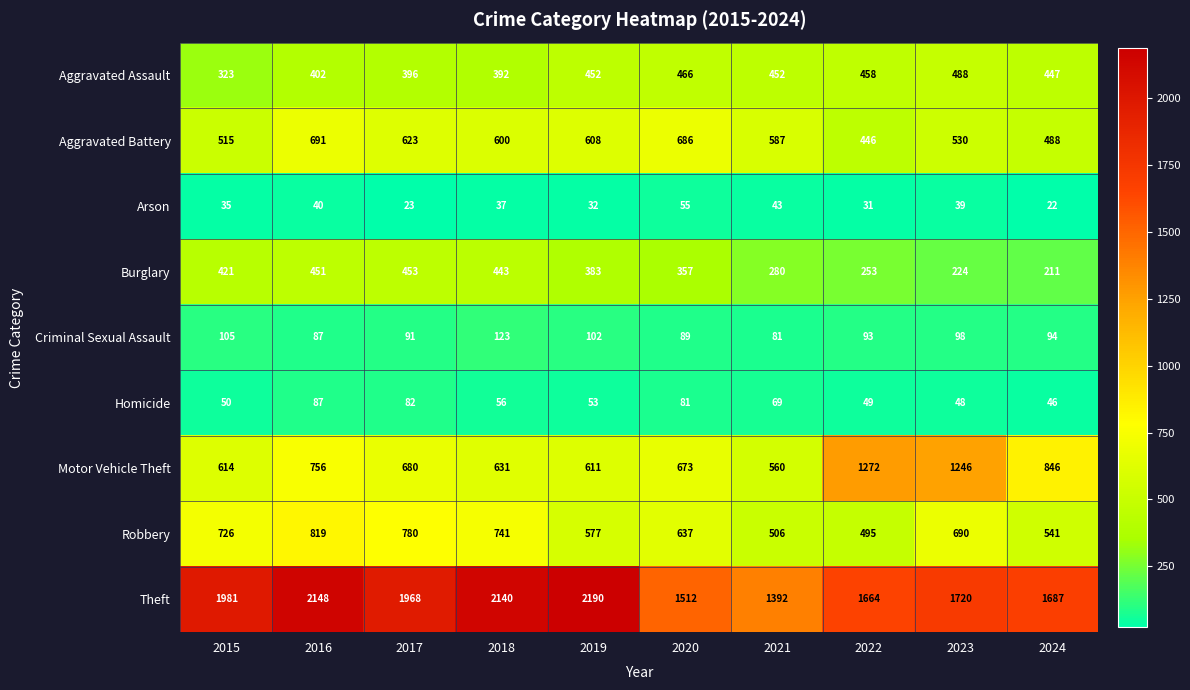

What is the smallest value displayed?

22